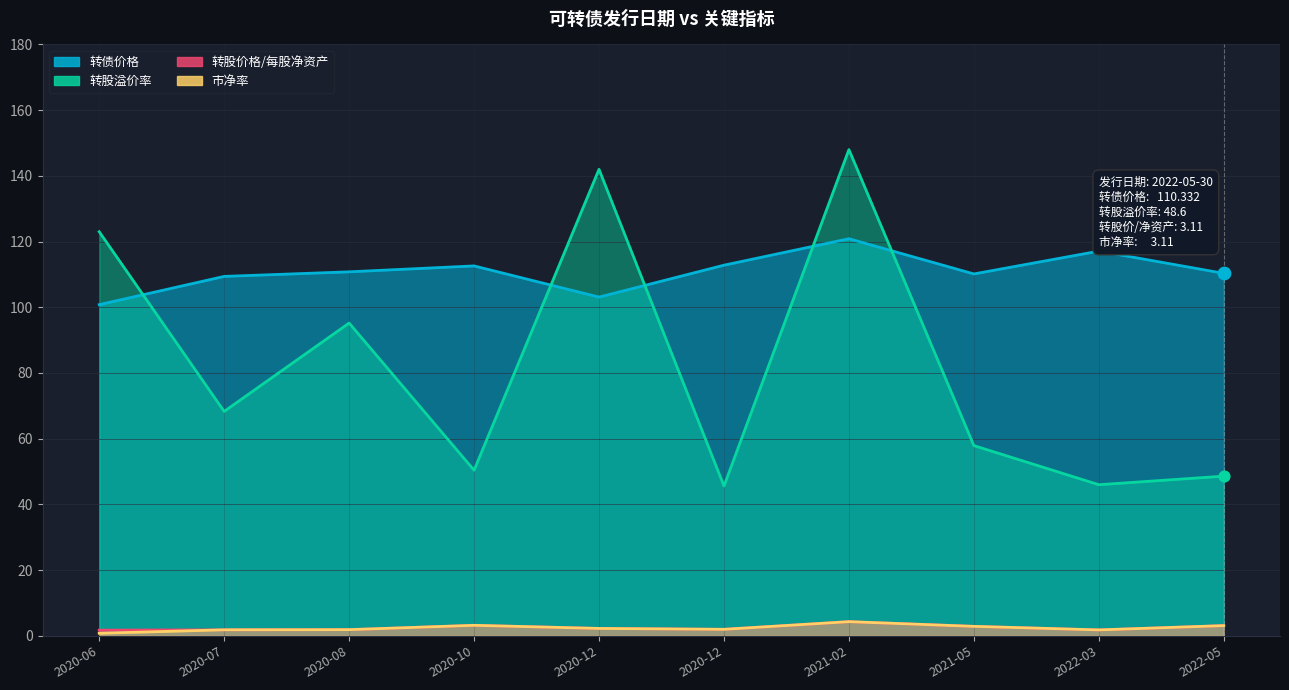

Which series reaches the maximum Y coordinate?

转股溢价率